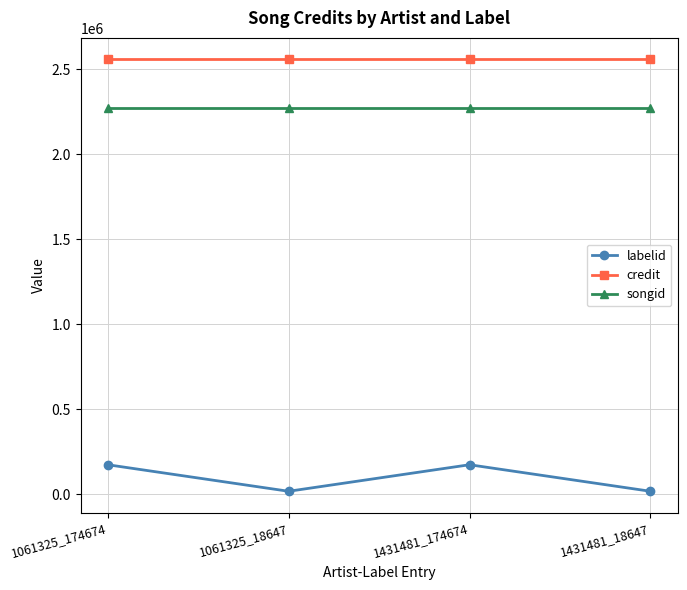

What is the minimum value for labelid?

18647